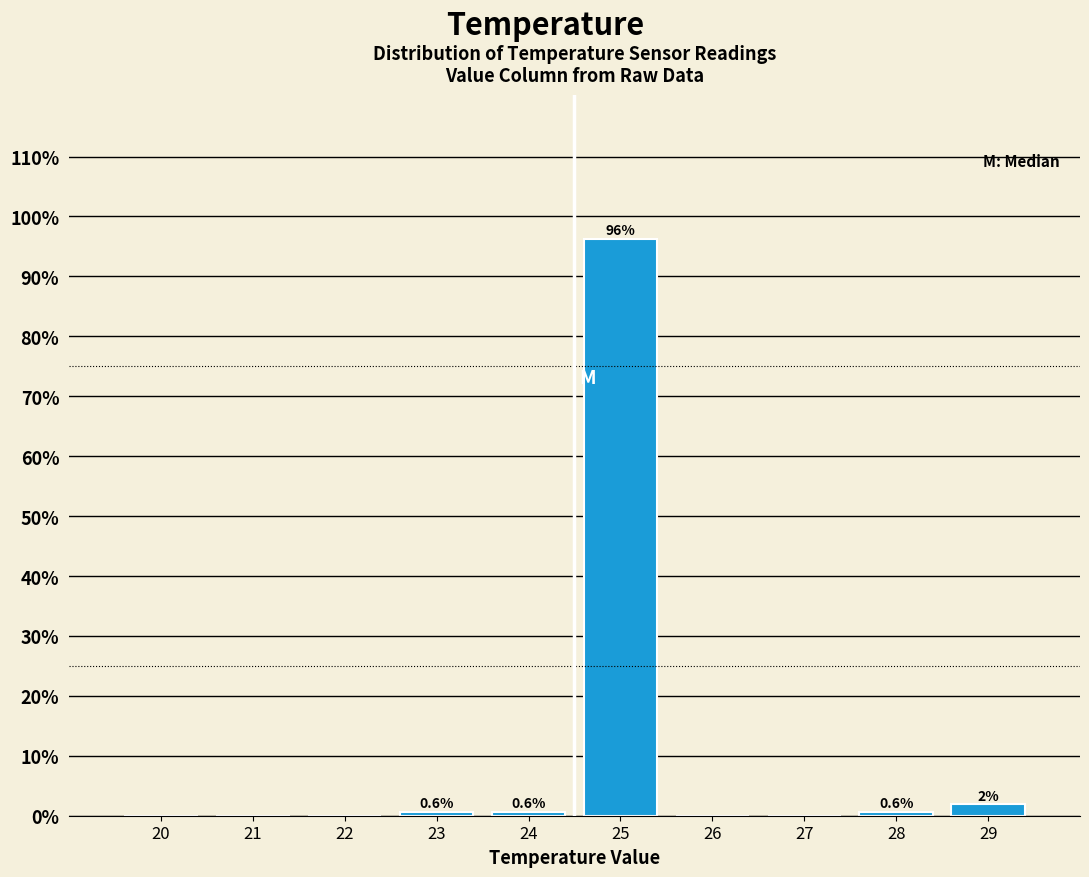

The value at 27 is 0.0. True or false?

True